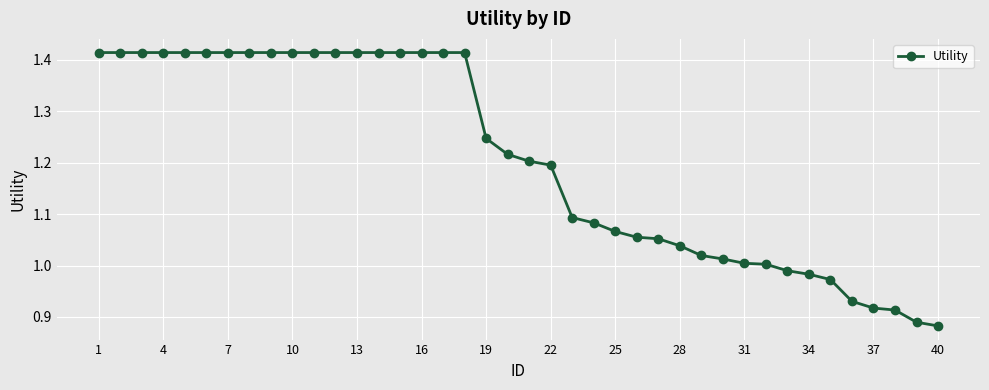

What is the difference between the second highest and minimum values?

0.5